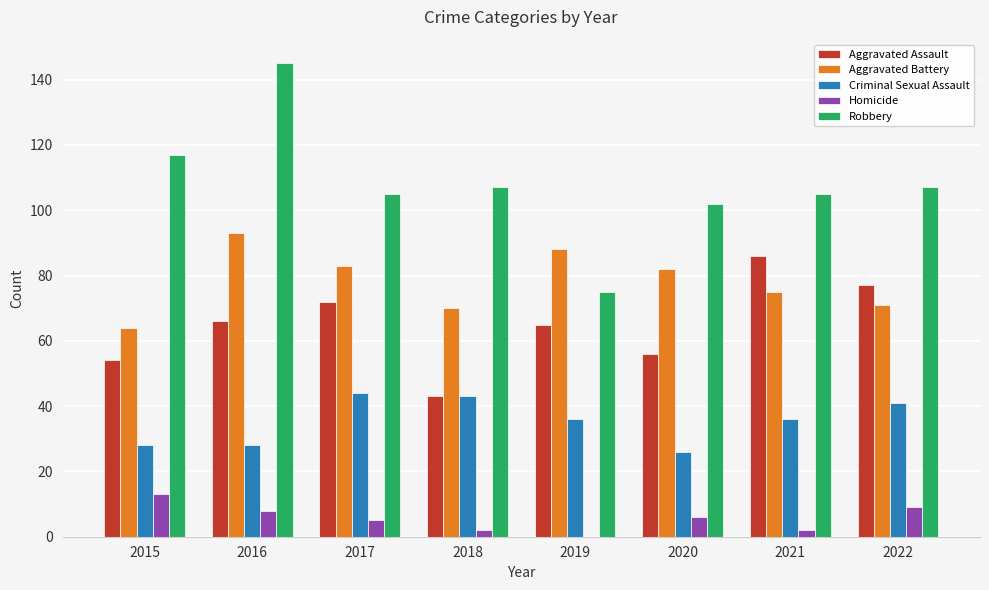

Is it true that Homicide equals 2 at 2021?

True